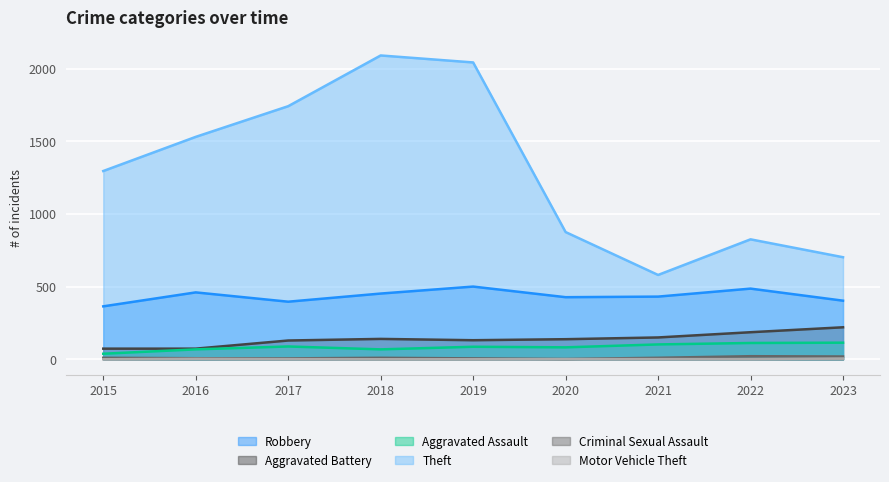

True or false: Aggravated Battery and Motor Vehicle Theft intersect in this chart.

False